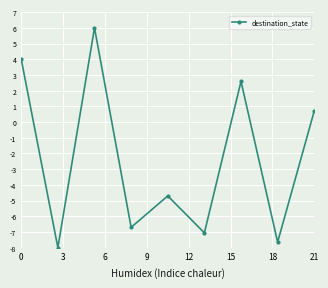

What is the value of the 8th point from the left?

-7.6